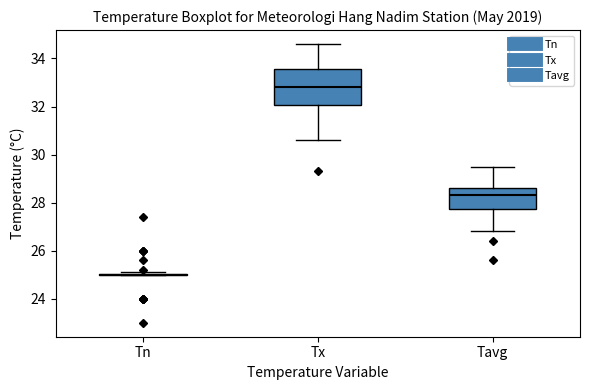

Reading left to right, transcribe this box plot: for each box, give where its median line is, the range the box spans, and where its two whiskers end, as read against the y-axis. The values are not printed on the chart, so give them approximately, as read against the axis.

Tn: box collapsed to a line at 25.0, whiskers 25.0 to 25.2
Tx: median 32.8, box 32.0 to 33.6, whiskers 30.6 to 34.6
Tavg: median 28.4, box 27.8 to 28.6, whiskers 26.8 to 29.6